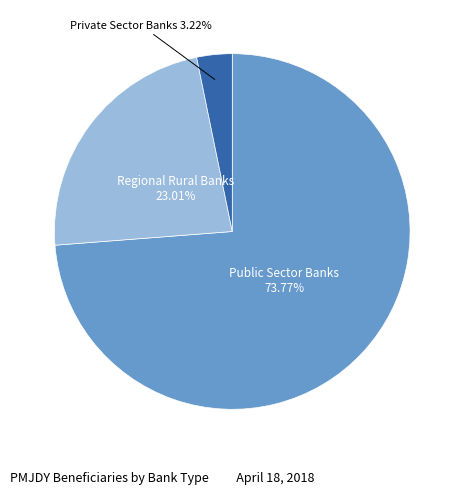

Does any single category account for the majority?

Yes